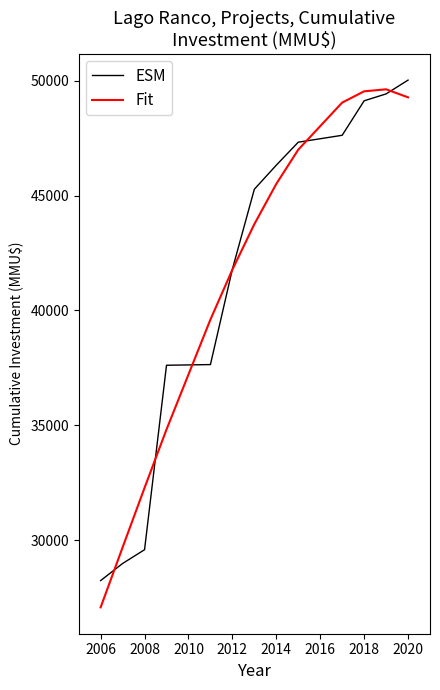

What is the lowest value of the Fit series?

27085.4